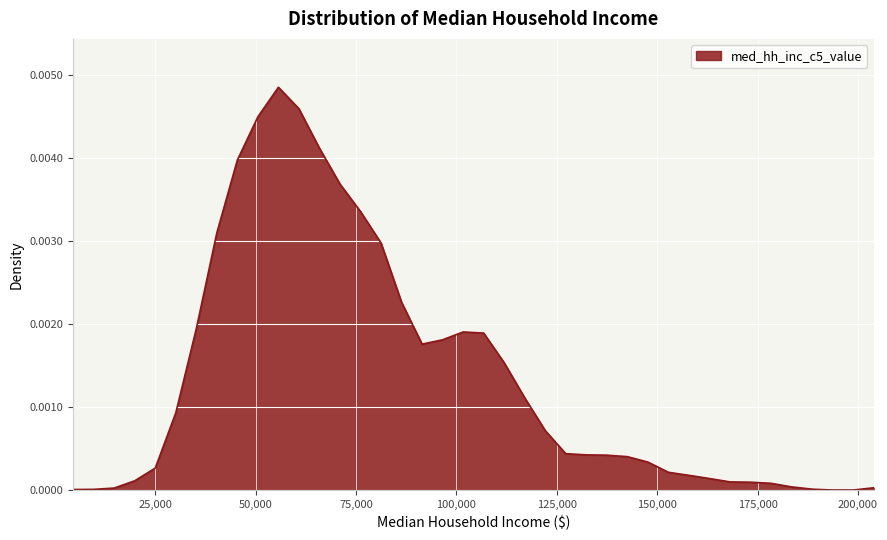

Rank the categories by value from lowest to highest.

193672.918367347, 198783.5918367347, 4578, 9688.673469387755, 188562.2448979592, 14799.34693877551, 203894.2653061225, 183451.5714285714, 178340.8979591837, 173230.2244897959, 168119.5510204082, 19910.02040816327, 163008.8775510204, 157898.2040816327, 152787.5306122449, 25020.69387755102, 147676.8571428572, 142566.1836734694, 137455.5102040816, 132344.8367346939, 127234.1632653061, 122123.4897959184, 30131.36734693878, 117012.8163265306, 111902.1428571429, 91459.44897959183, 96570.12244897959, 106791.4693877551, 101680.7959183674, 35242.04081632653, 86348.77551020408, 81238.10204081633, 40352.71428571429, 76127.42857142858, 71016.75510204081, 45463.38775510204, 65906.08163265306, 50574.06122448979, 60795.40816326531, 55684.73469387755